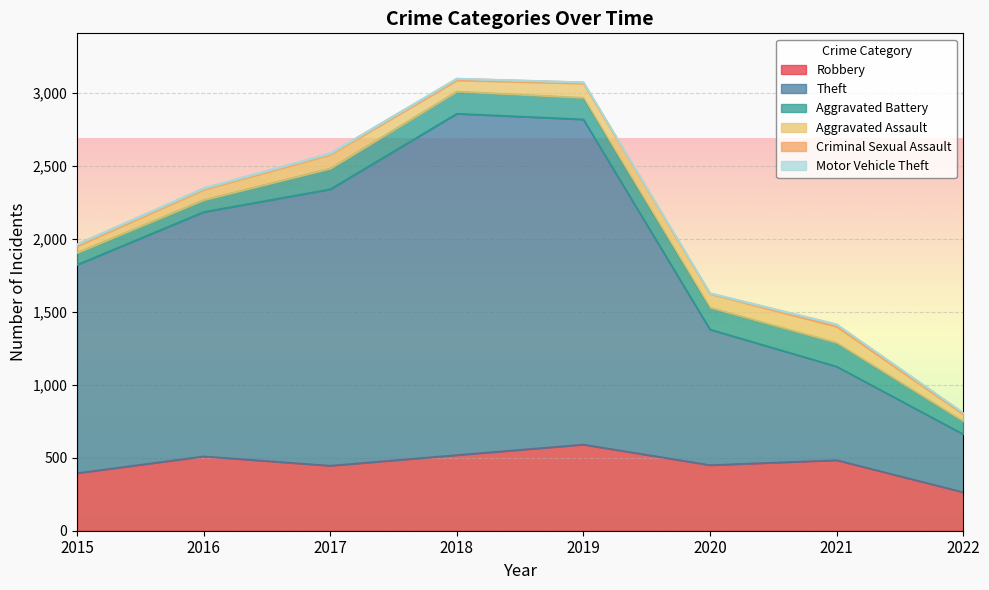

What is the value of the Aggravated Battery point at the 8th from the left?

89